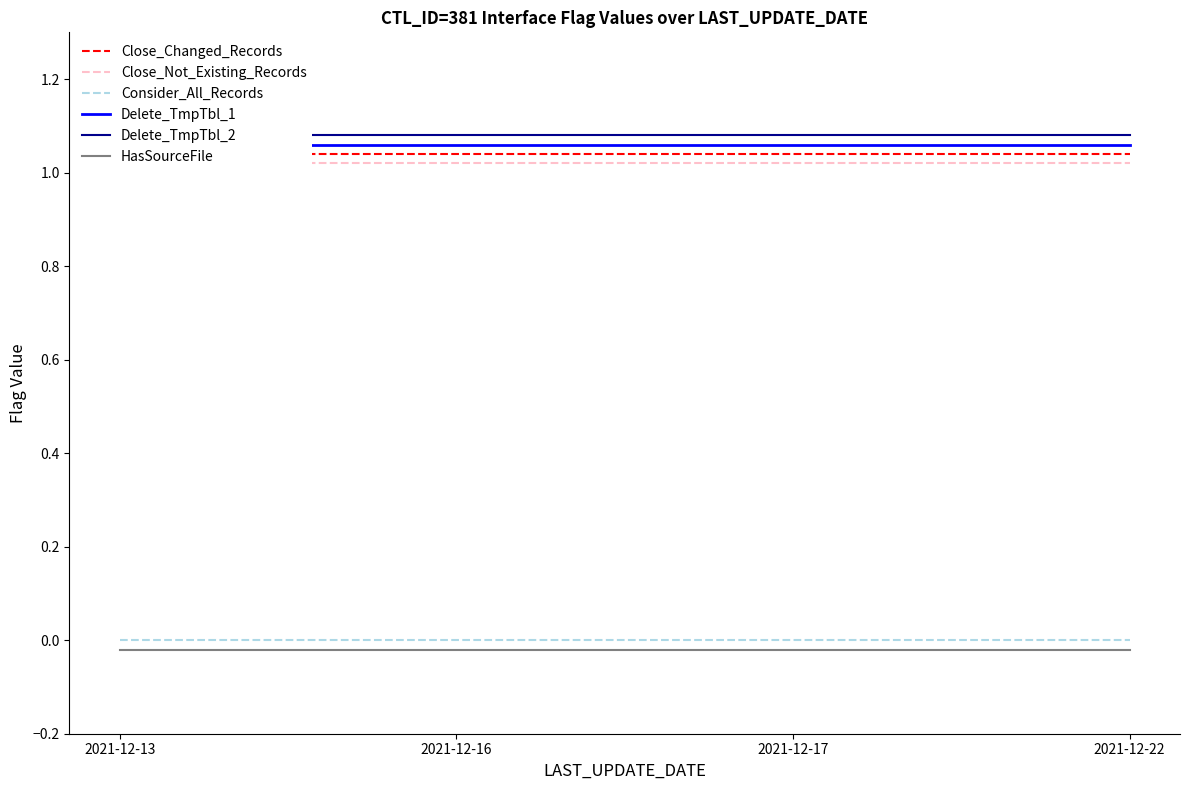

Rank the series at 2021-12-22 from highest to lowest value.

Delete_TmpTbl_2, Delete_TmpTbl_1, Close_Changed_Records, Close_Not_Existing_Records, Consider_All_Records, HasSourceFile